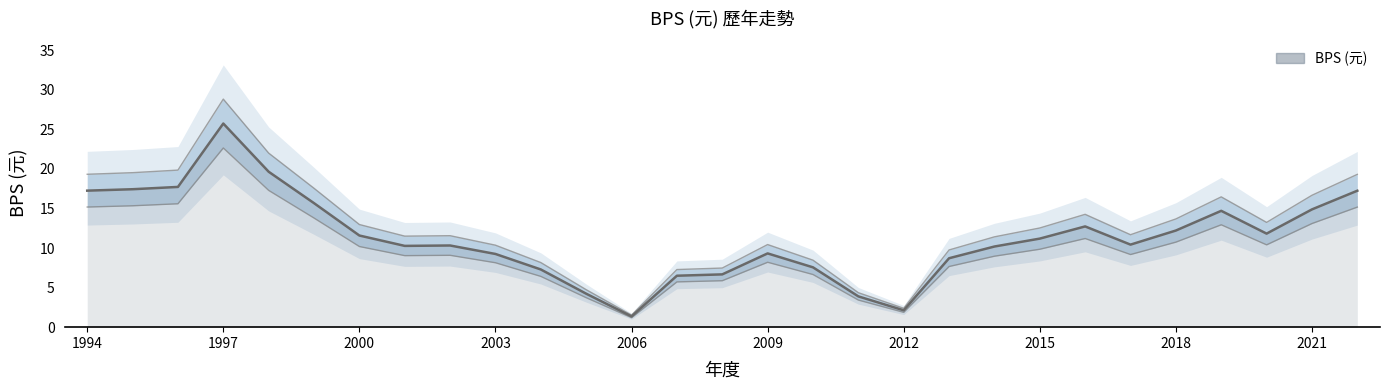

Reading left to right, list all the values displayed in this chart.

17.2	17.4	17.7	25.7	19.6	15.7	11.6	10.3	10.3	9.2	7.3	4.2	1.4	6.5	6.7	9.3	7.6	3.9	2.1	8.7	10.2	11.2	12.7	10.4	12.2	14.7	11.8	14.9	17.2